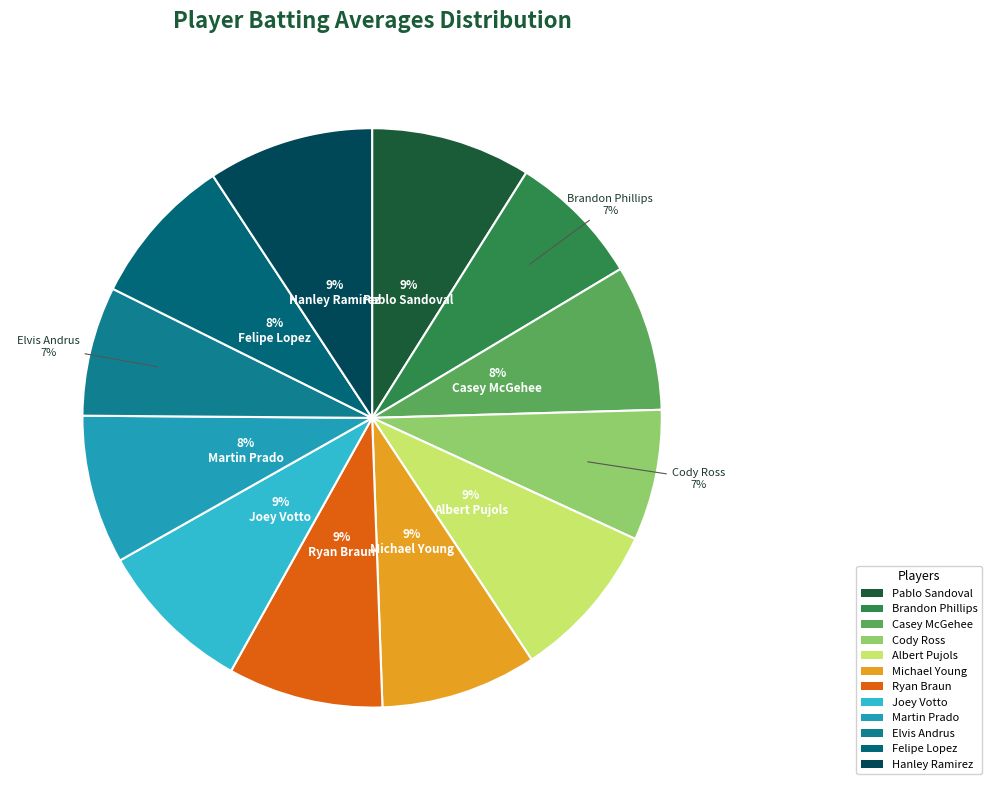

To the nearest percent, what is the difference between the Pablo Sandoval and Felipe Lopez slice percentages?

1%